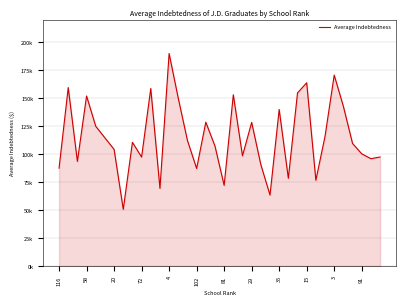

Reading left to right, list all the values displayed in this chart.

87768	159723	93824	152209	125198	114838	104584	51048	110832	97686	158909	69727	190141	150089	112432	87508	128819	107480	72407	153276	98786	128635	90946	63773	140184	78719	154992	163977	76978	116227	170866	142963	109826	100593	96220	97756